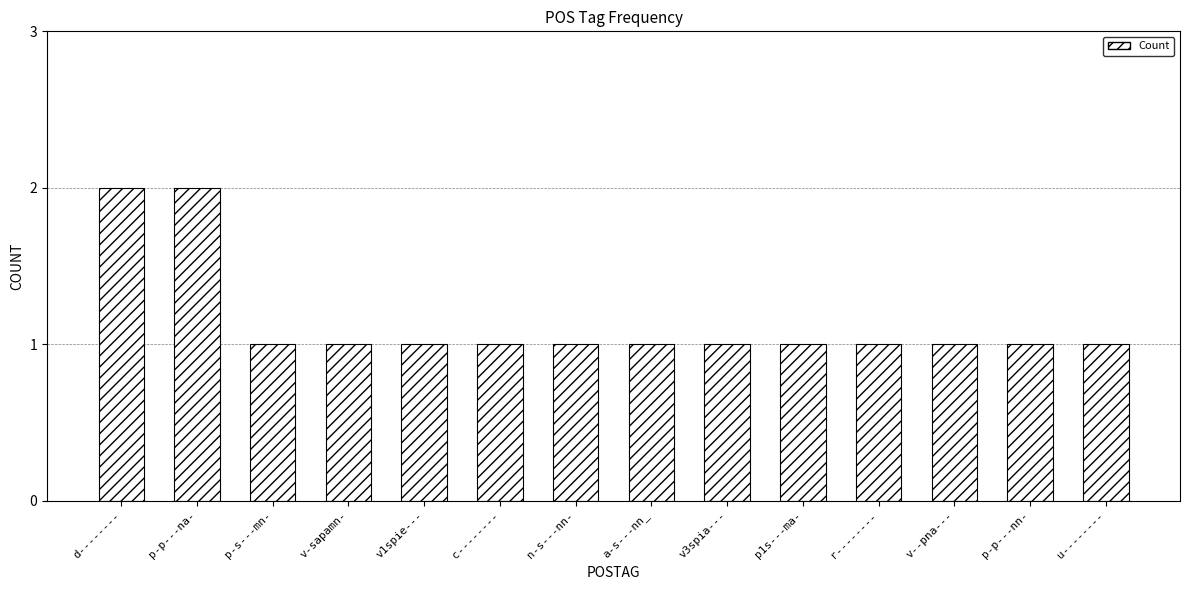

What position from the right is u--------?

1